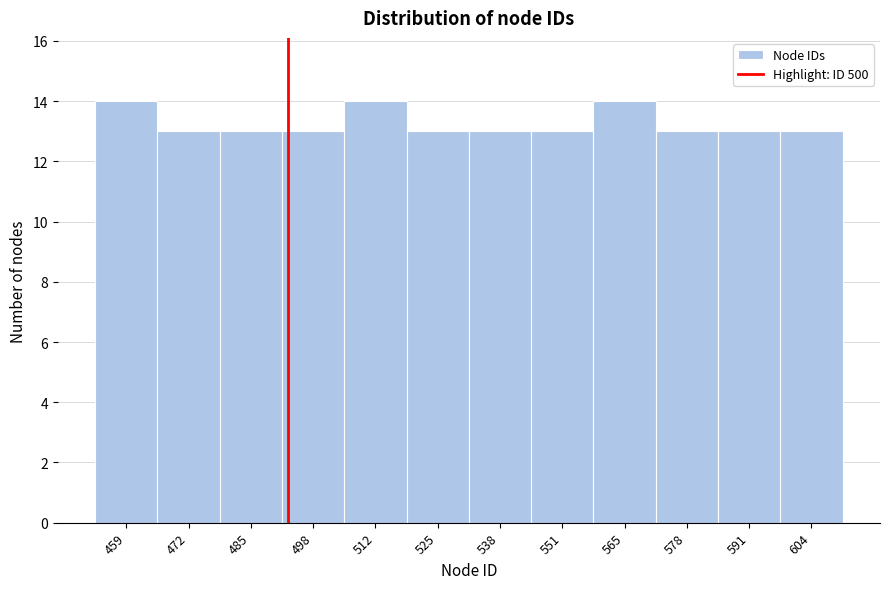

Reading left to right, what are all the values shown in this chart?

14	13	13	13	14	13	13	13	14	13	13	13